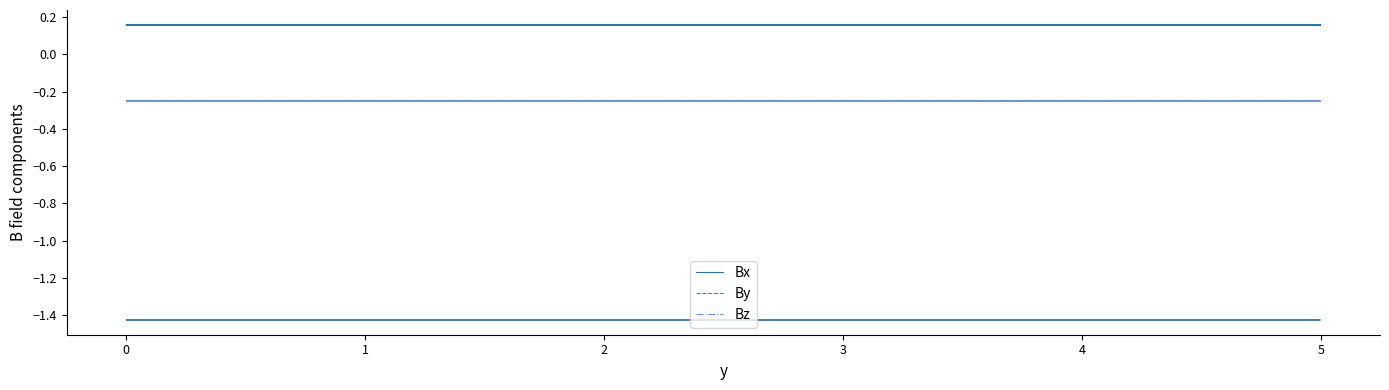

How many lines are shown in the chart?

3